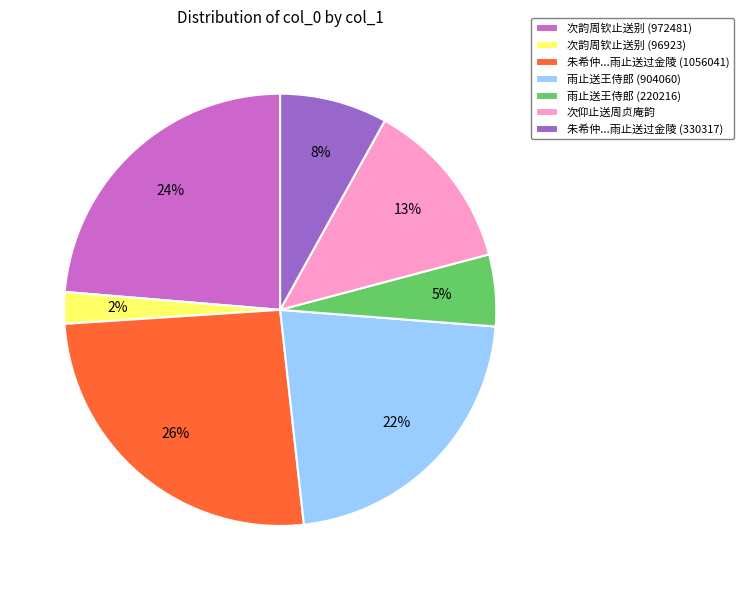

The 朱希仲...雨止送过金陵 (1056041) slice represents 40% of the pie. True or false?

False